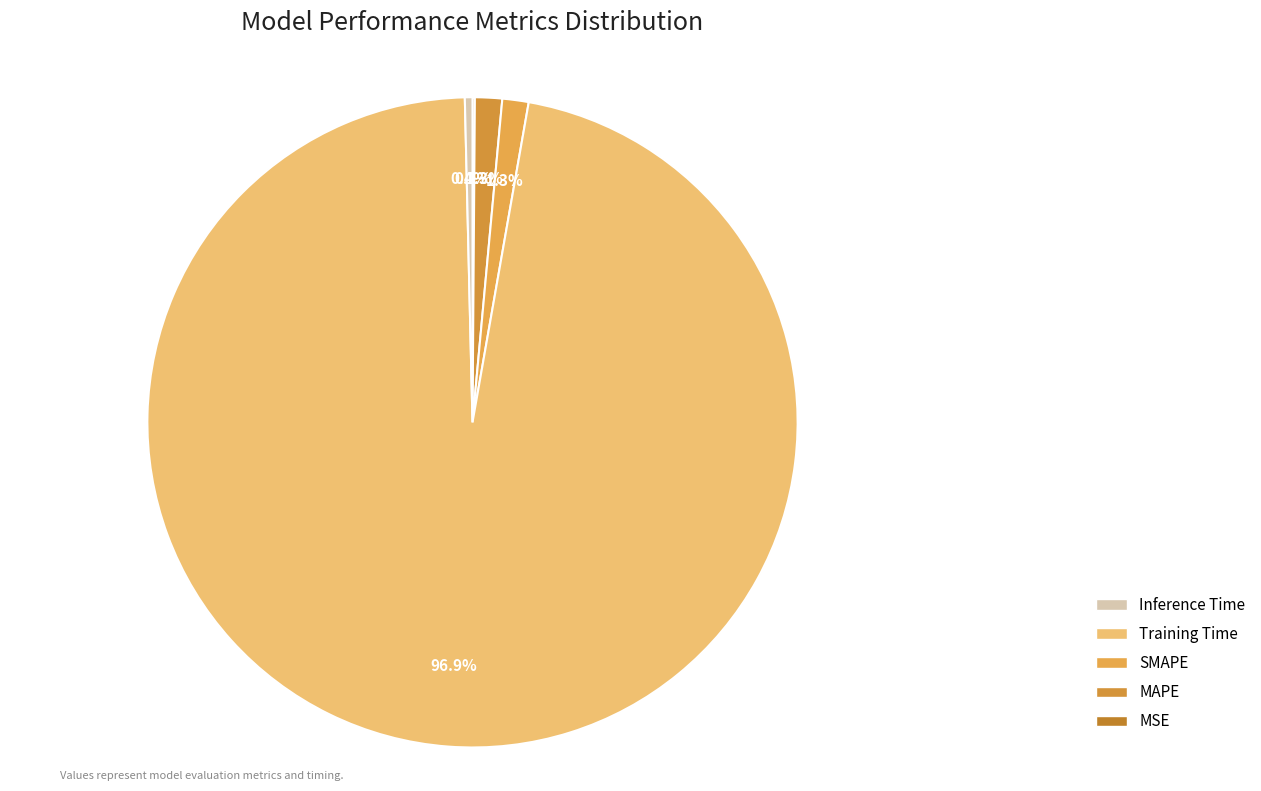

To the nearest percent, what is the average slice percentage?

20%